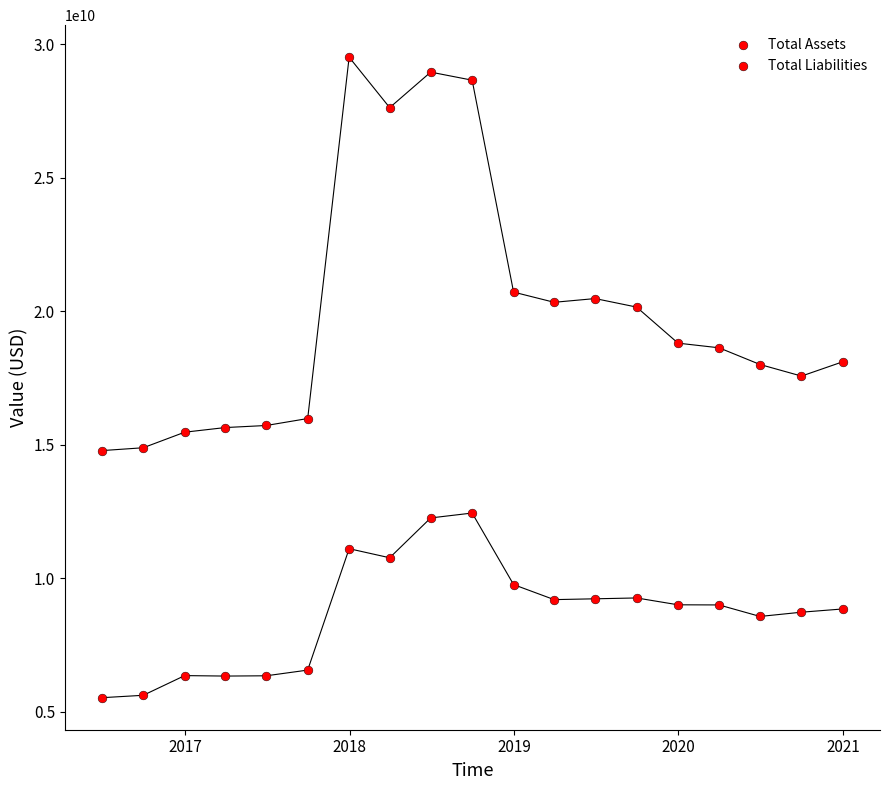

Count the number of points in this scatter plot.

38